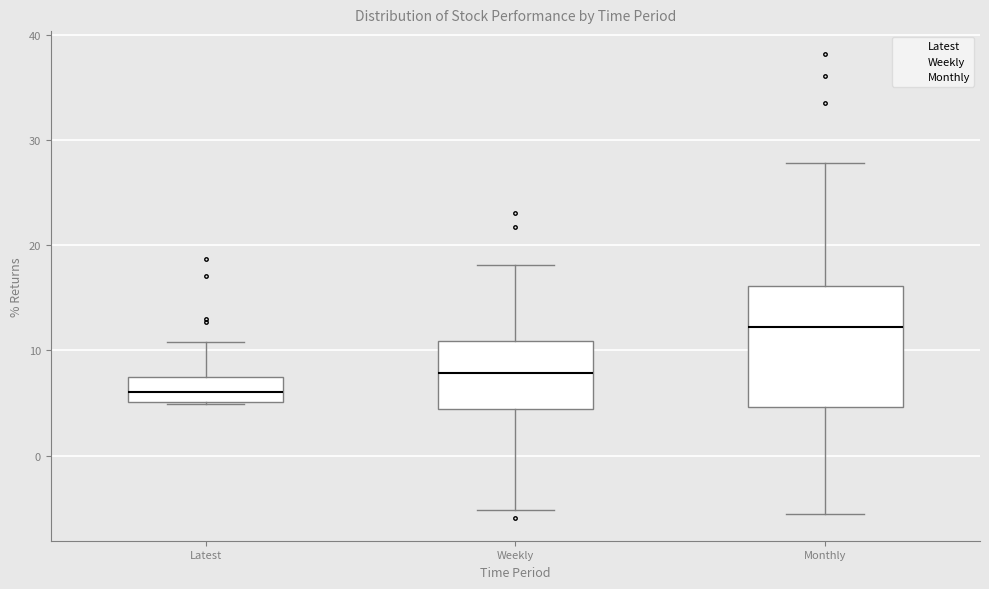

Reading left to right, transcribe this box plot: for each box, give where its median line is, the range the box spans, and where its two whiskers end, as read against the y-axis. The values are not printed on the chart, so give them approximately, as read against the axis.

Latest: median 6, box 5 to 7, whiskers 5 to 11
Weekly: median 8, box 4 to 11, whiskers -5 to 18
Monthly: median 12, box 5 to 16, whiskers -6 to 28